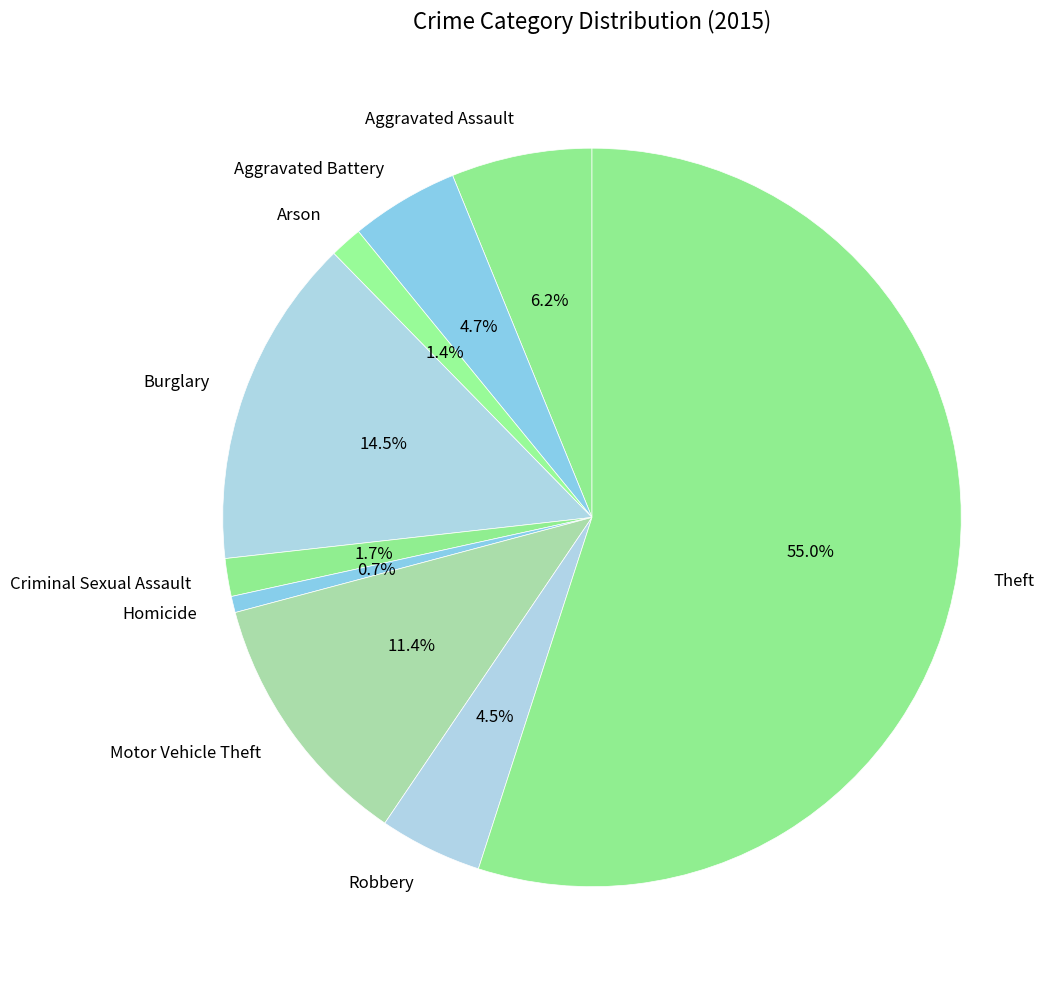

What percentage do Aggravated Battery and Aggravated Assault together represent?

10.9%